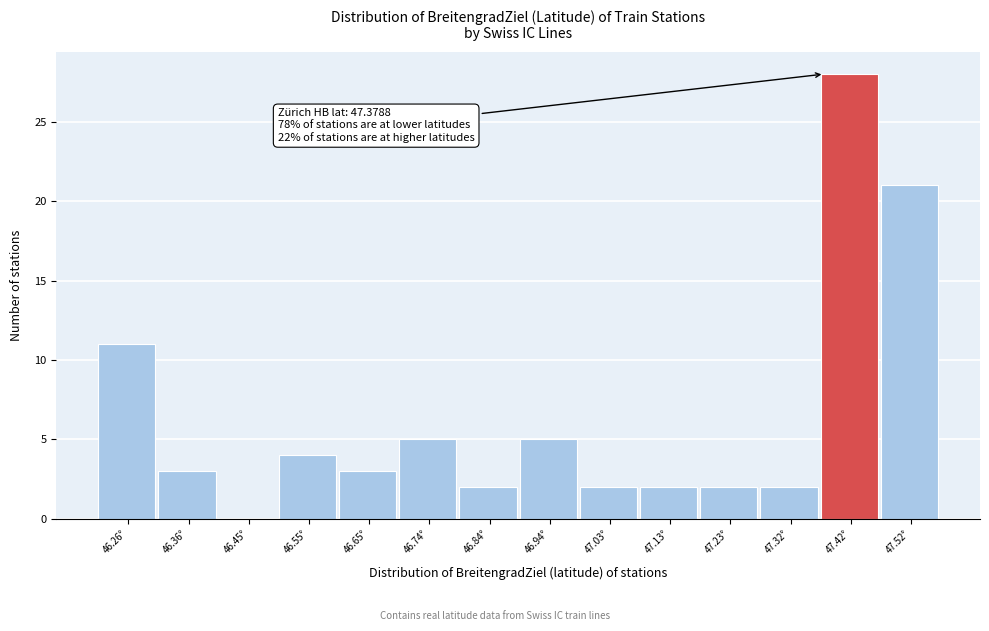

Over which range of the x-axis is the bar tallest?

47.37 to 47.47